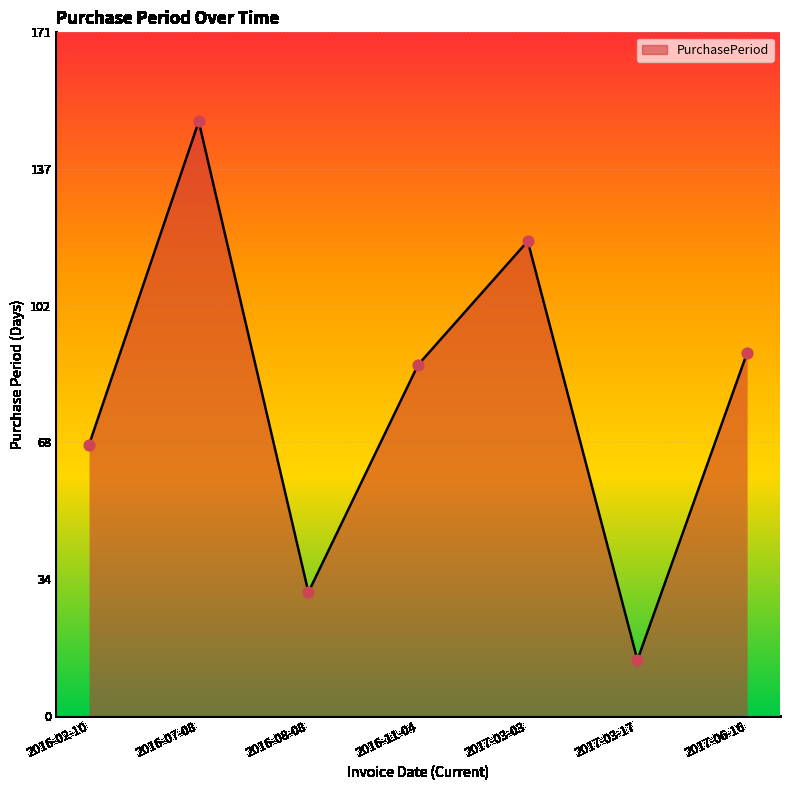

What is the change in value from 2016-02-10 to 2016-07-08?

+81